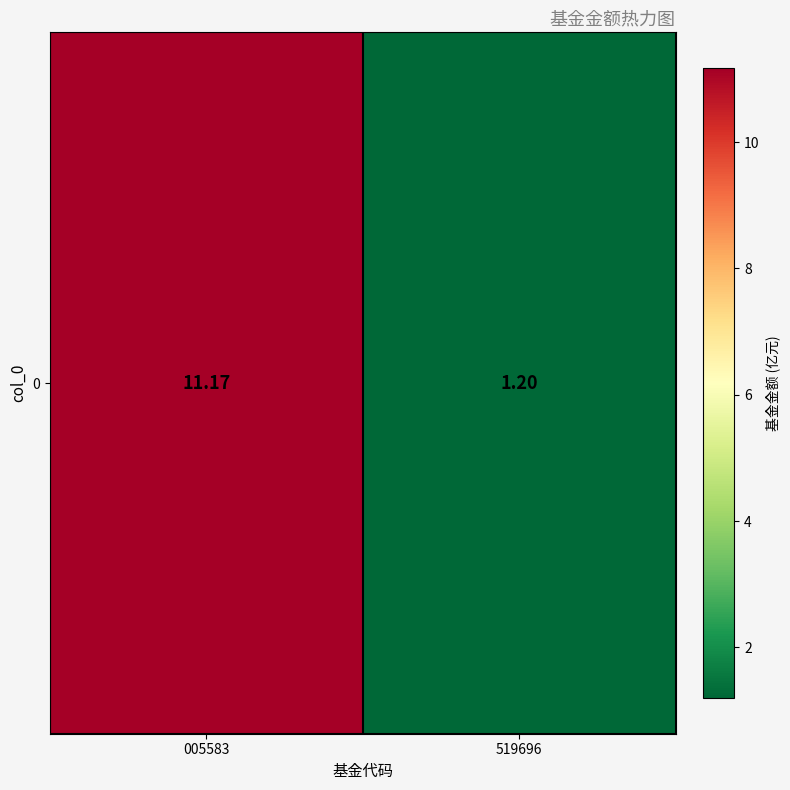

Which label corresponds to the largest value in the chart?

005583